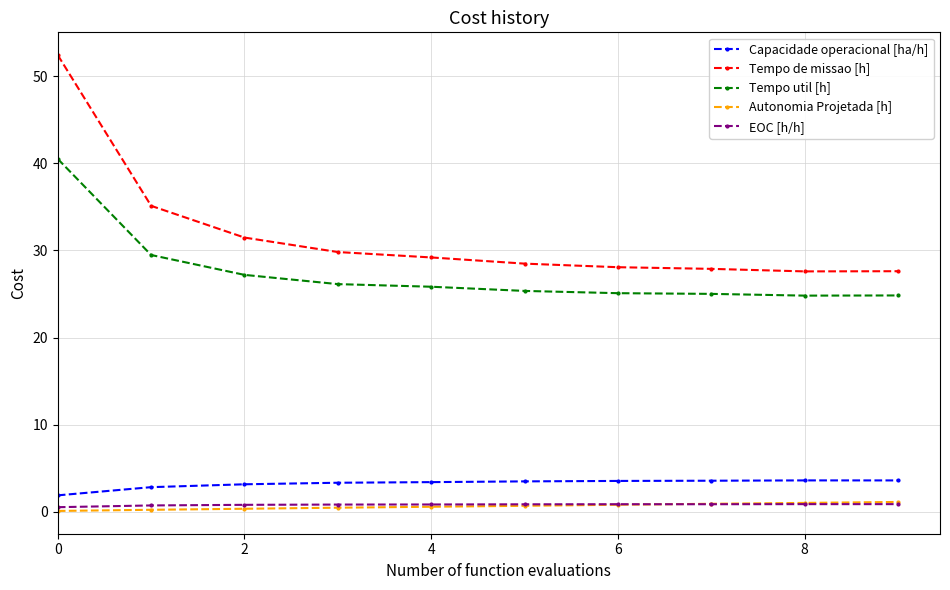

What is the maximum value shown in the chart?

52.4